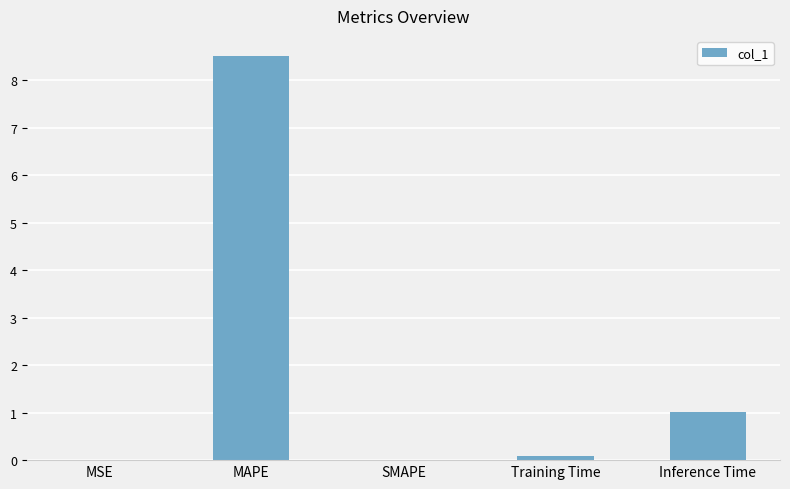

How many data points does each series have?

5